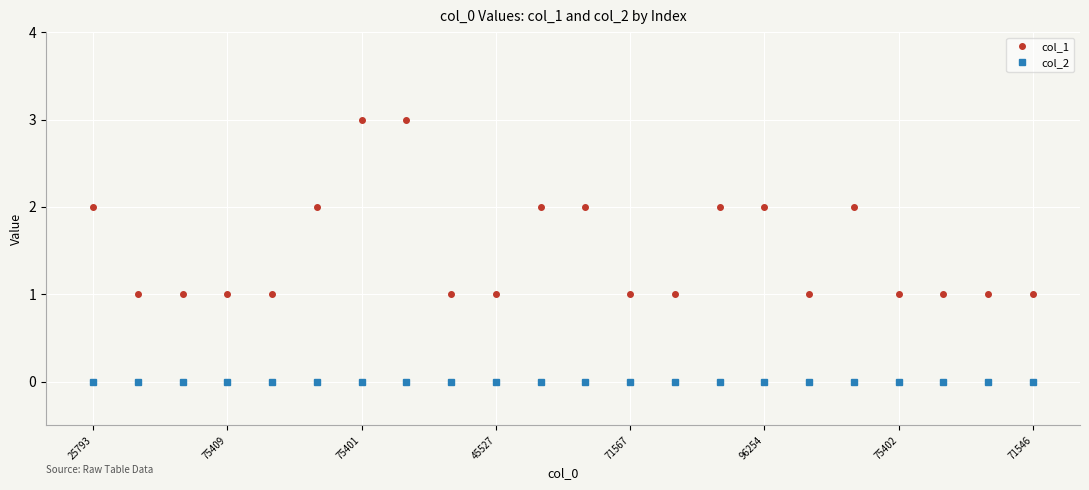

How many distinct data groups are displayed?

2